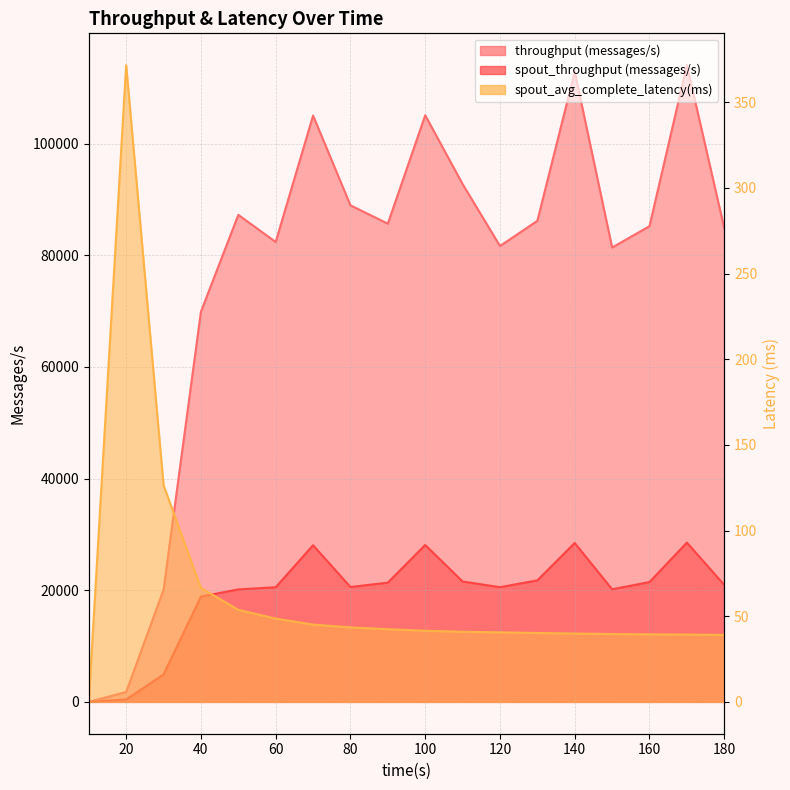

How many lines are shown in the chart?

3